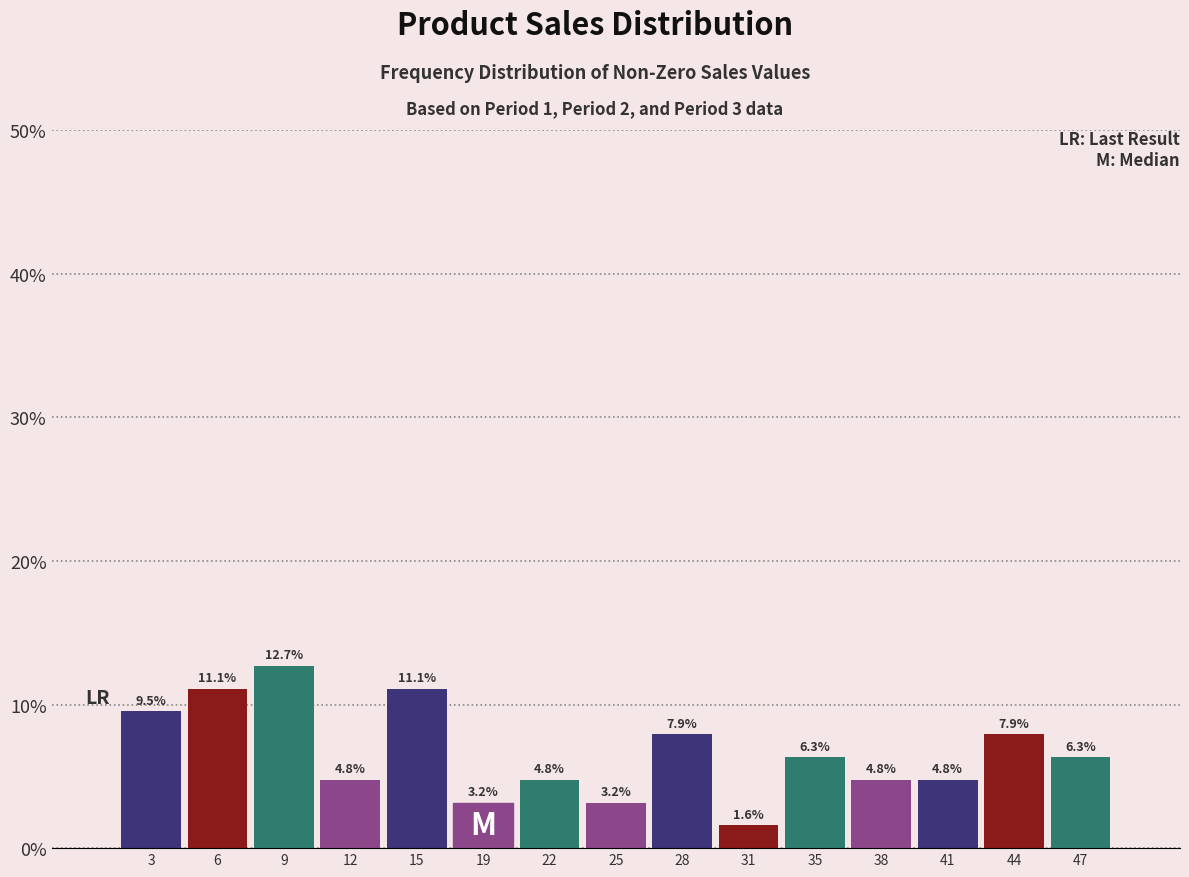

Reading left to right, transcribe this chart: for each bar, give the range it covers on the x-axis and its height. The bar edges are not printed on the chart, so give them approximately, as read against the axis.

1.0 to 4.2: 9.5
4.2 to 7.4: 11.1
7.4 to 10.6: 12.7
10.6 to 13.8: 4.8
13.8 to 17.0: 11.1
17.0 to 20.2: 3.2
20.2 to 23.4: 4.8
23.4 to 26.6: 3.2
26.6 to 29.8: 7.9
29.8 to 33.0: 1.6
33.0 to 36.2: 6.3
36.2 to 39.4: 4.8
39.4 to 42.6: 4.8
42.6 to 45.8: 7.9
45.8 to 49.0: 6.3